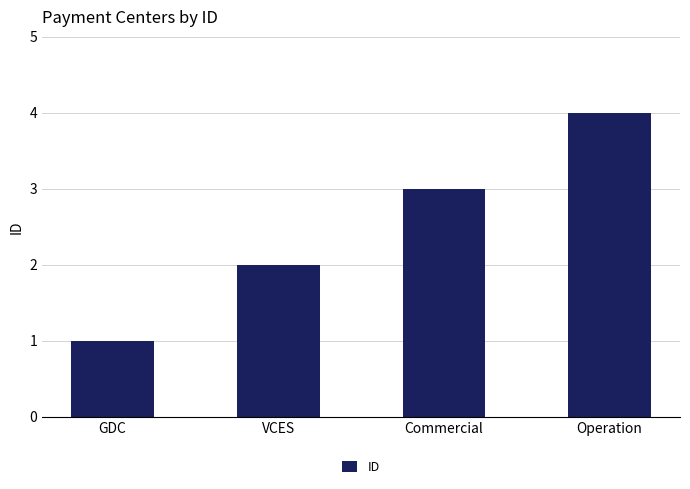

How many distinct data groups are displayed?

1